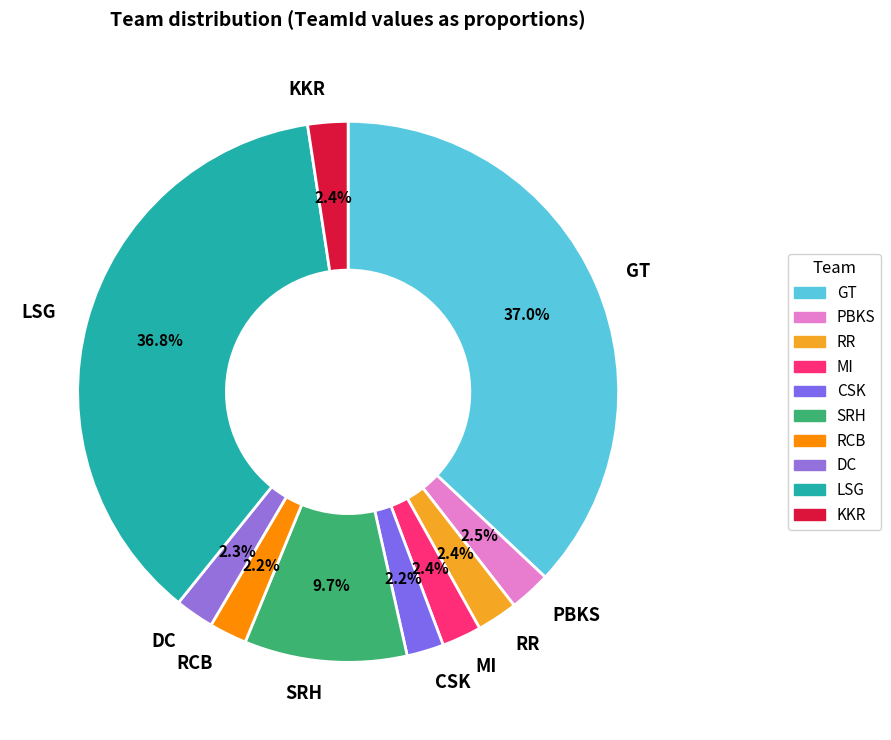

To the nearest percent, what percentage of the pie is MI?

2%